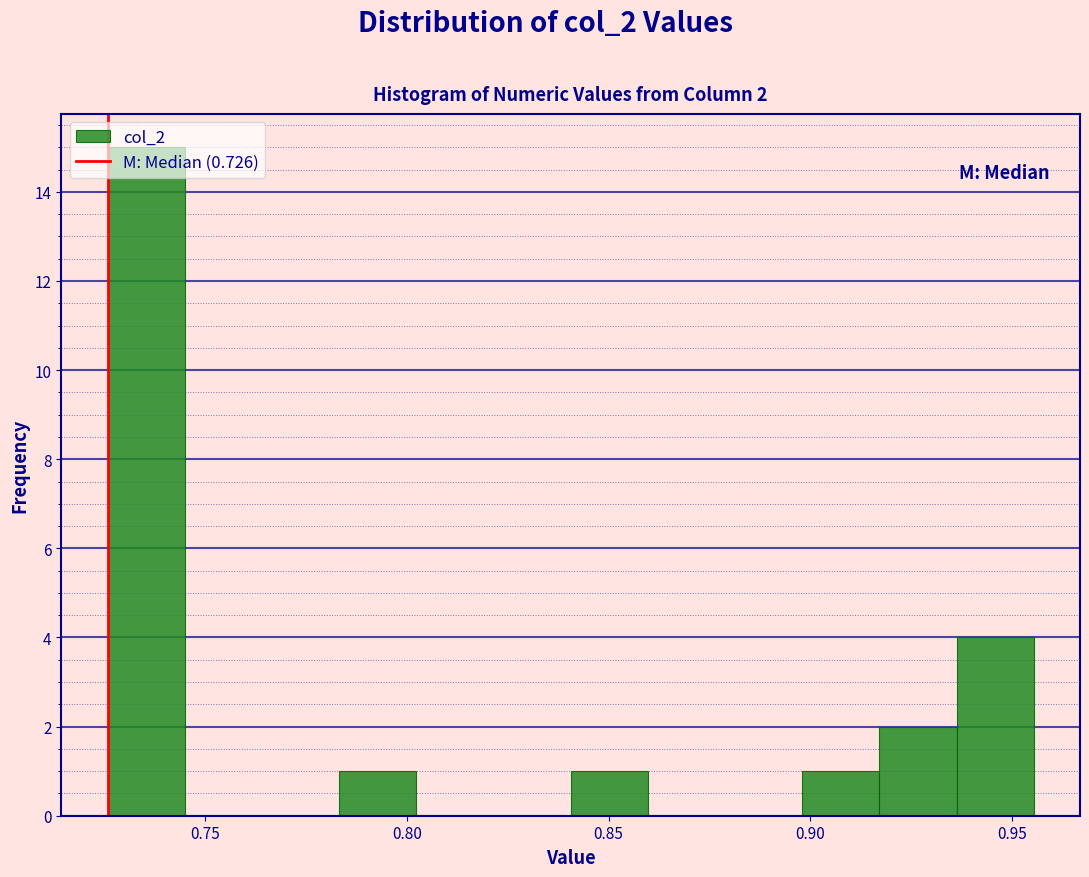

Read against the x-axis, roughly where is the centre of the tallest bar?

0.735